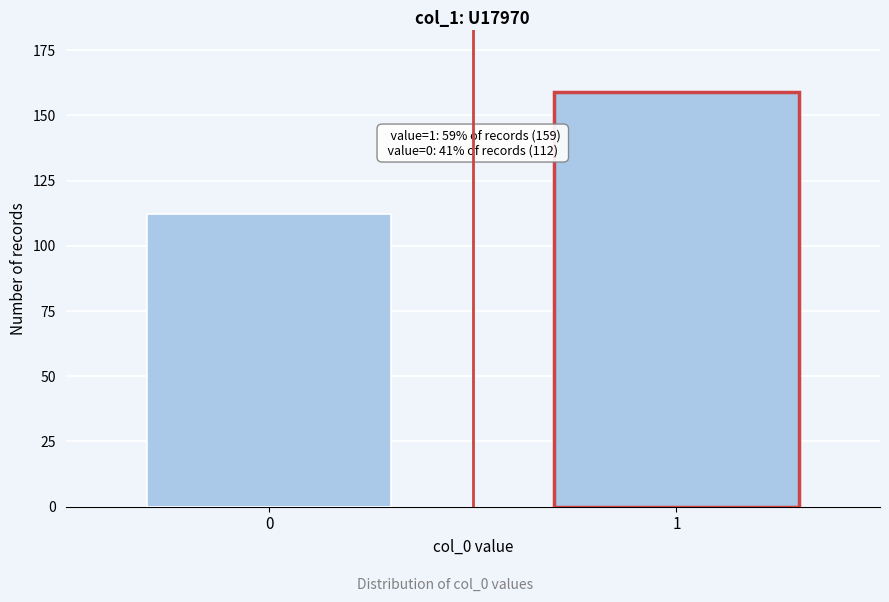

Reading left to right, transcribe all the data shown in this chart.

0=112	1=159